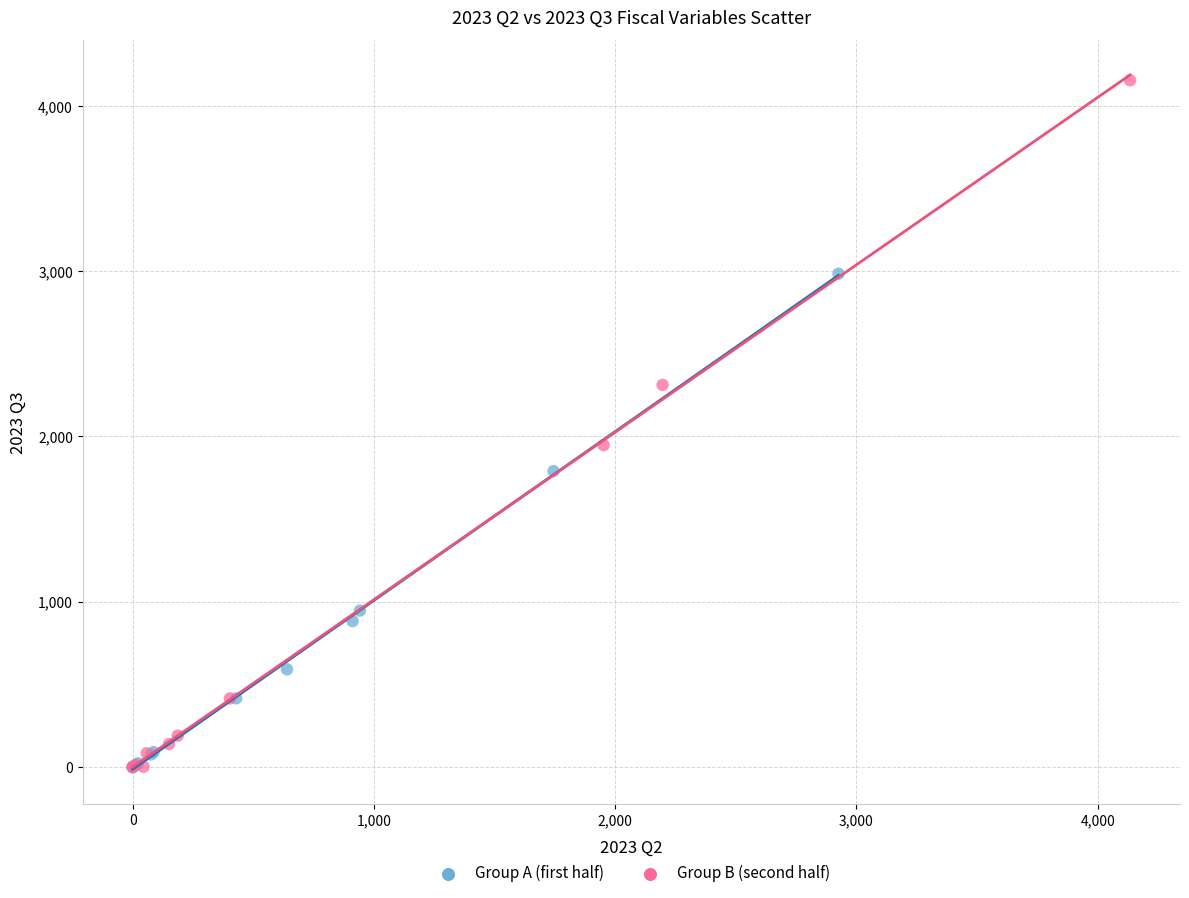

Which series has the widest spread of Y values?

Group B (second half)